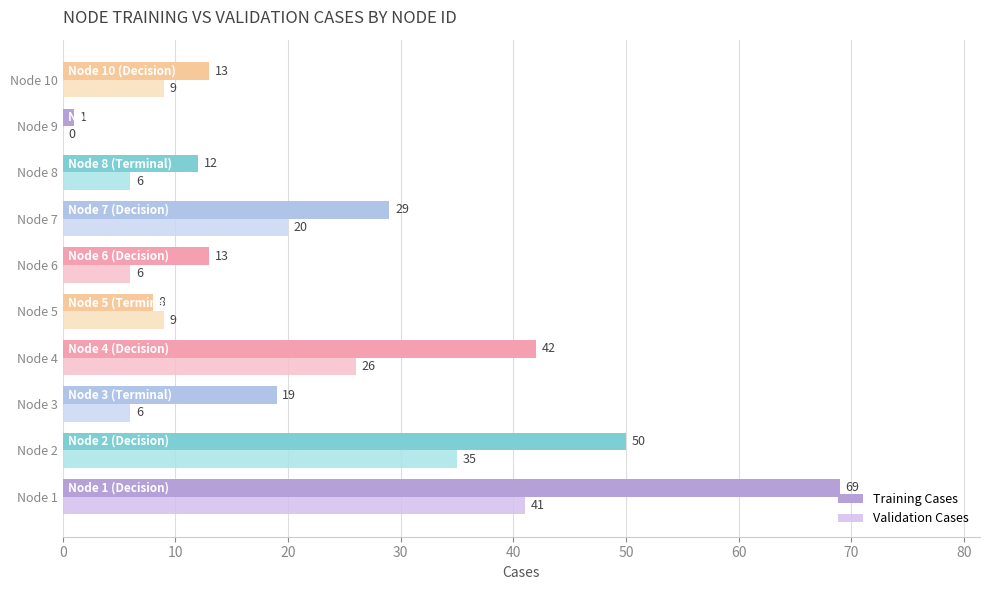

At which label is Training Cases closest to 35?

Node 7